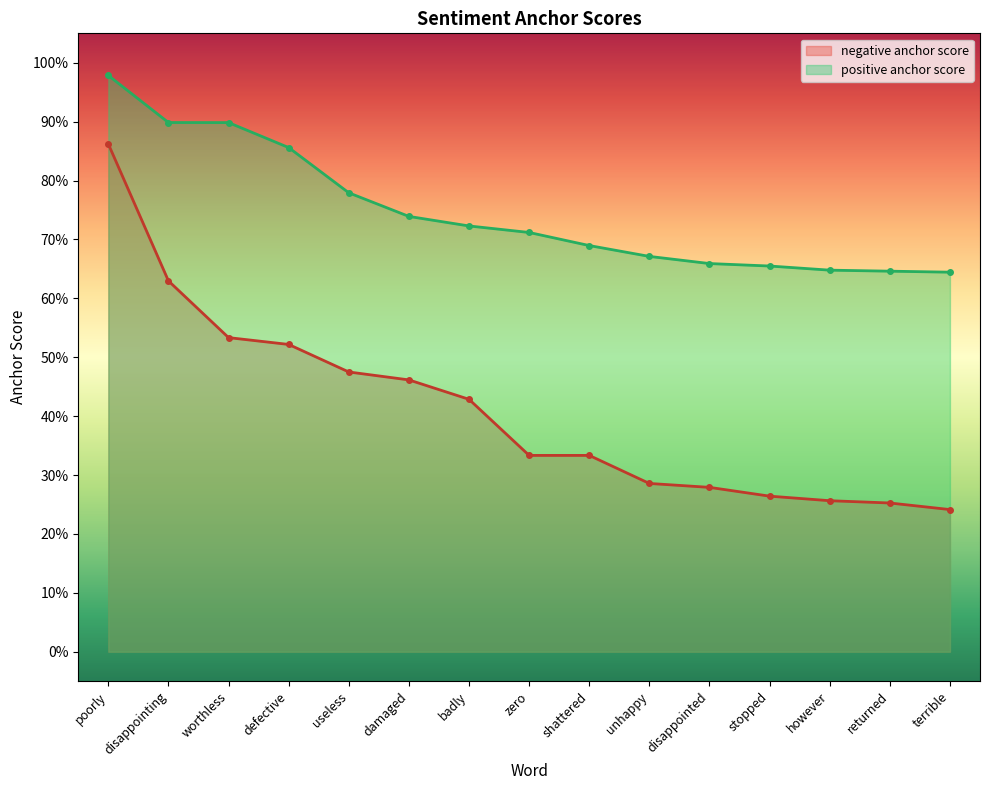

Rank the categories by positive anchor score value from lowest to highest.

terrible, returned, however, stopped, disappointed, unhappy, shattered, zero, badly, damaged, useless, defective, worthless, disappointing, poorly